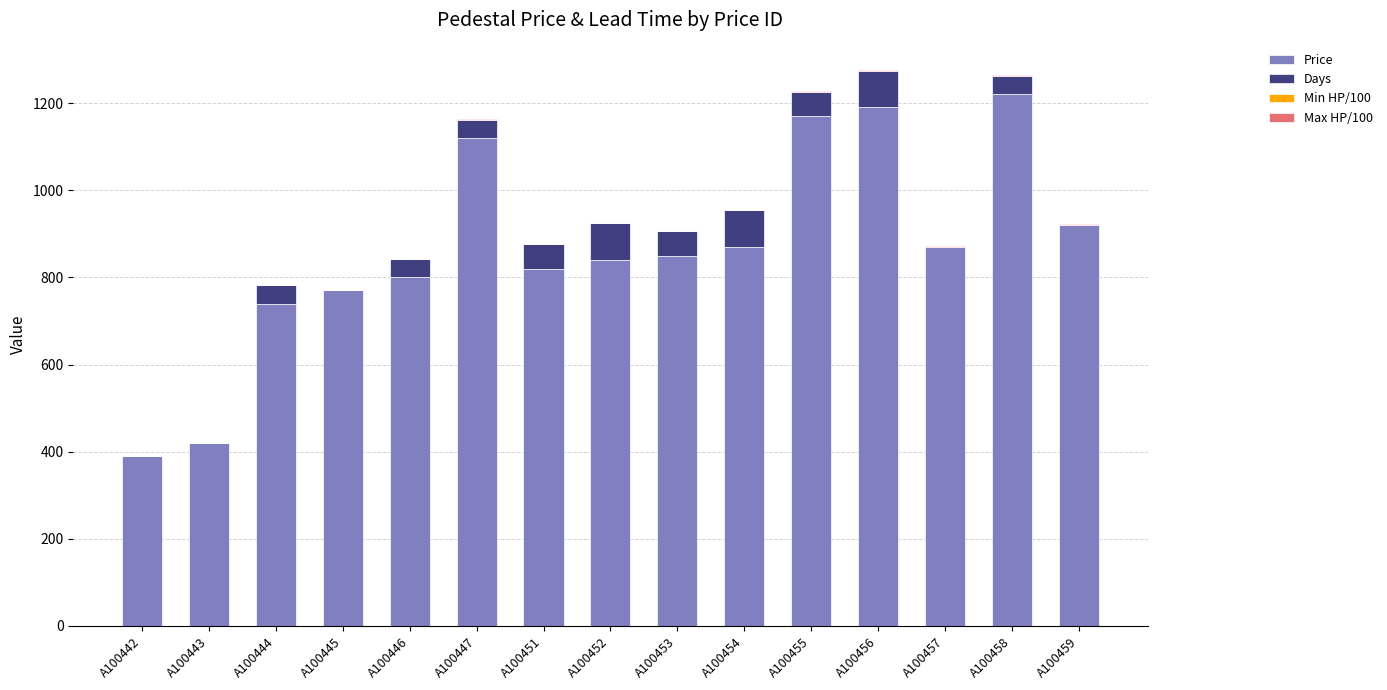

Which category has the highest value in the Price series?

A100458